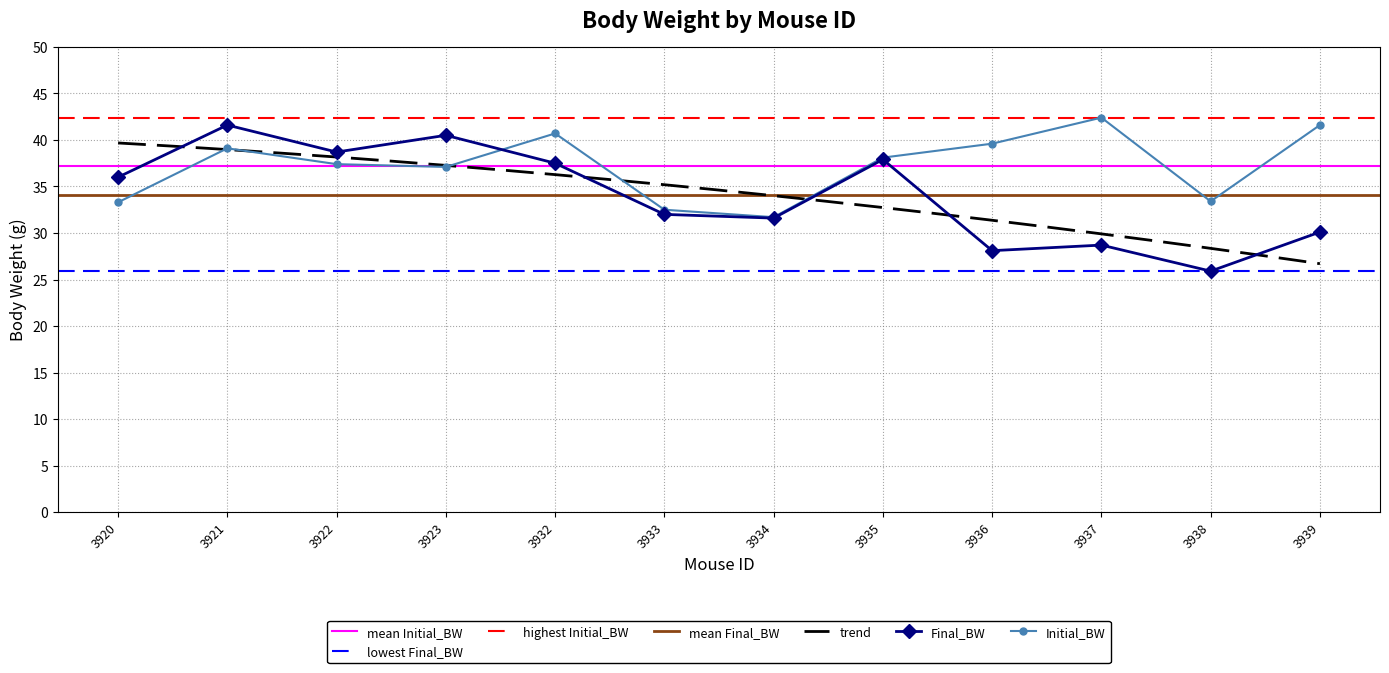

The value of Initial_BW at 3923 is 37.1. True or false?

True